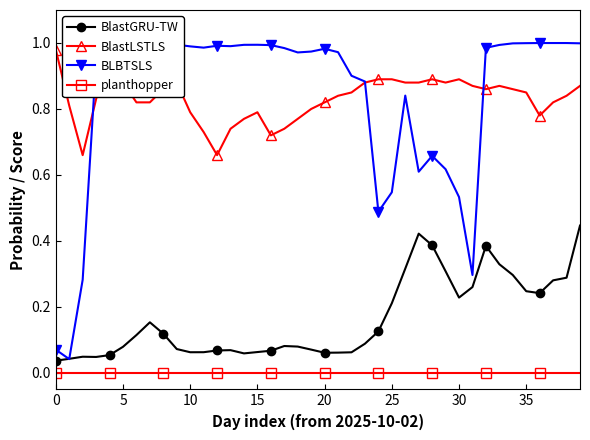

Which series has the widest spread of values?

BLBTSLS